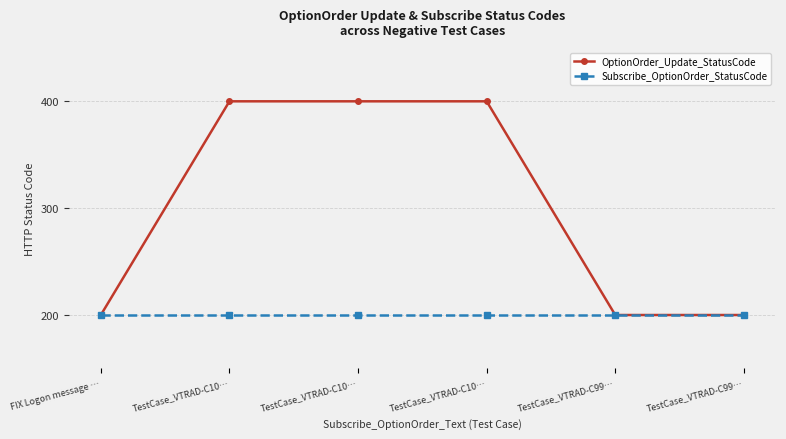

Reading right to left, list all the values displayed in this chart.

OptionOrder_Update_StatusCode: 200	200	400	400	400	200
Subscribe_OptionOrder_StatusCode: 200	200	200	200	200	200